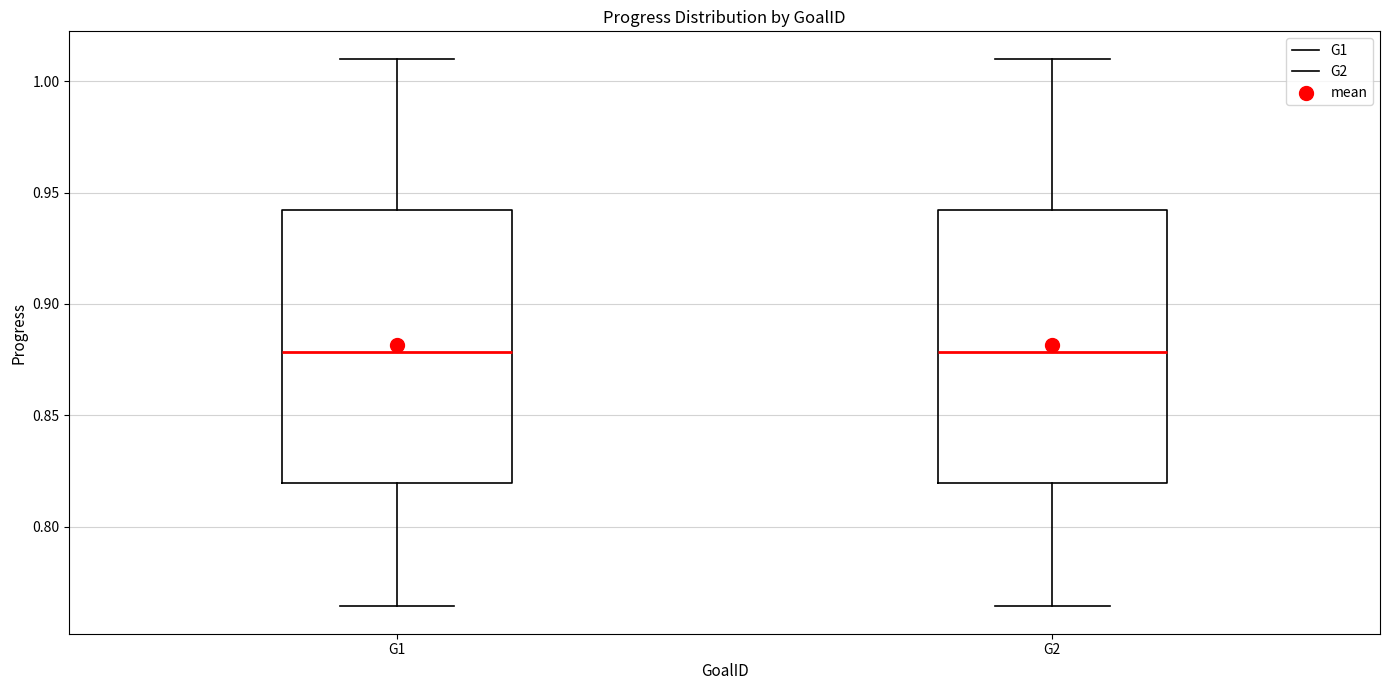

Reading left to right, read every box against the y-axis: the position of its median line, the range the box covers, and the ends of its whiskers. The values are not printed on the chart, so give them approximately, as read against the axis.

G1: median 0.880, box 0.820 to 0.940, whiskers 0.765 to 1.010
G2: median 0.880, box 0.820 to 0.940, whiskers 0.765 to 1.010